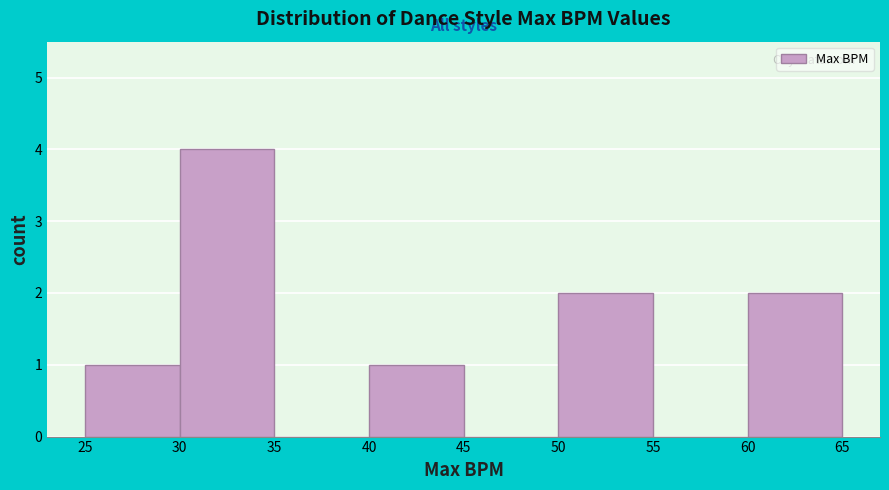

Which range on the x-axis has the tallest bar?

30 to 35